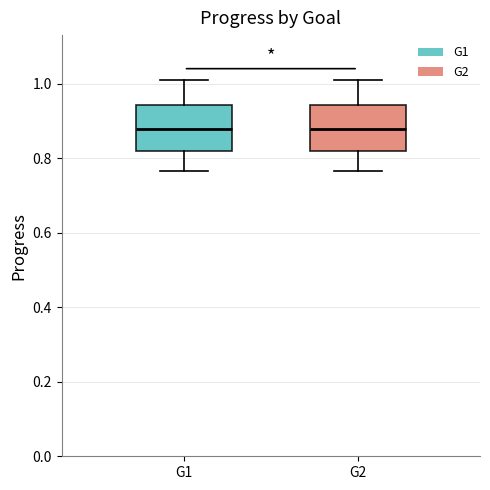

Where does the median line of the box for G1 sit on the y-axis? The values are not printed on the chart, so give them approximately, as read against the axis.

0.88